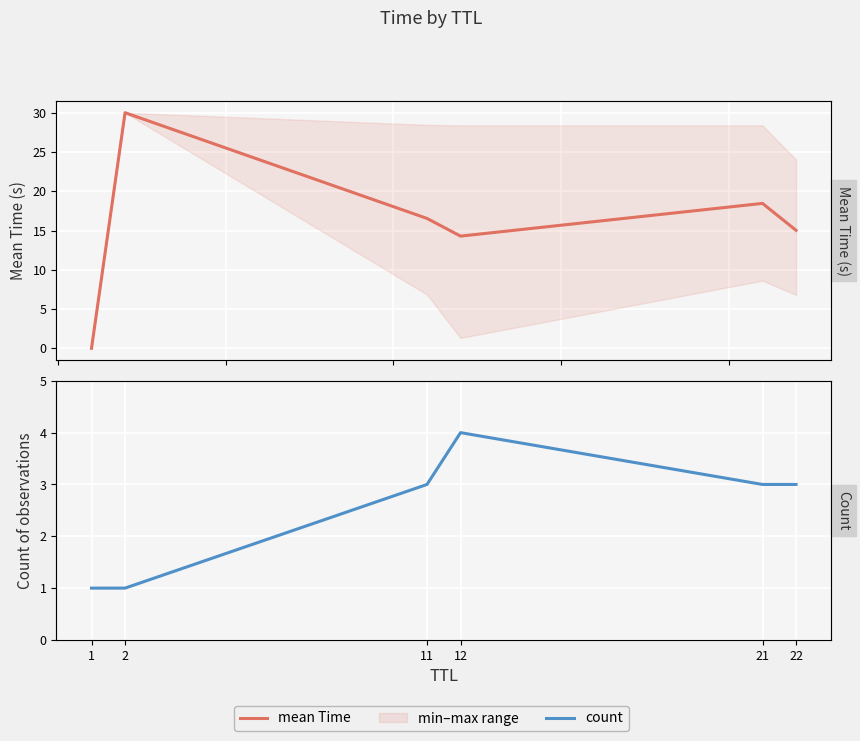

What is the highest value of the mean Time series?

30.0